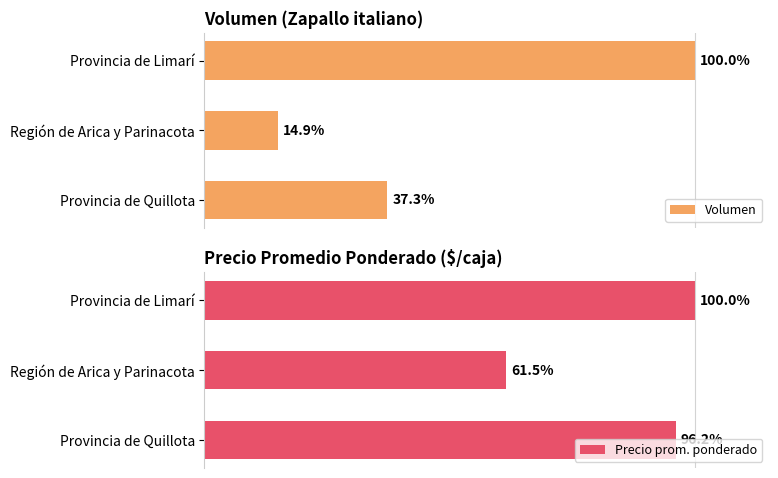

Reading left to right, what are all the values shown in this chart?

Volumen: 100.0	14.9	37.3
Precio prom. ponderado: 100.0	61.5	96.2